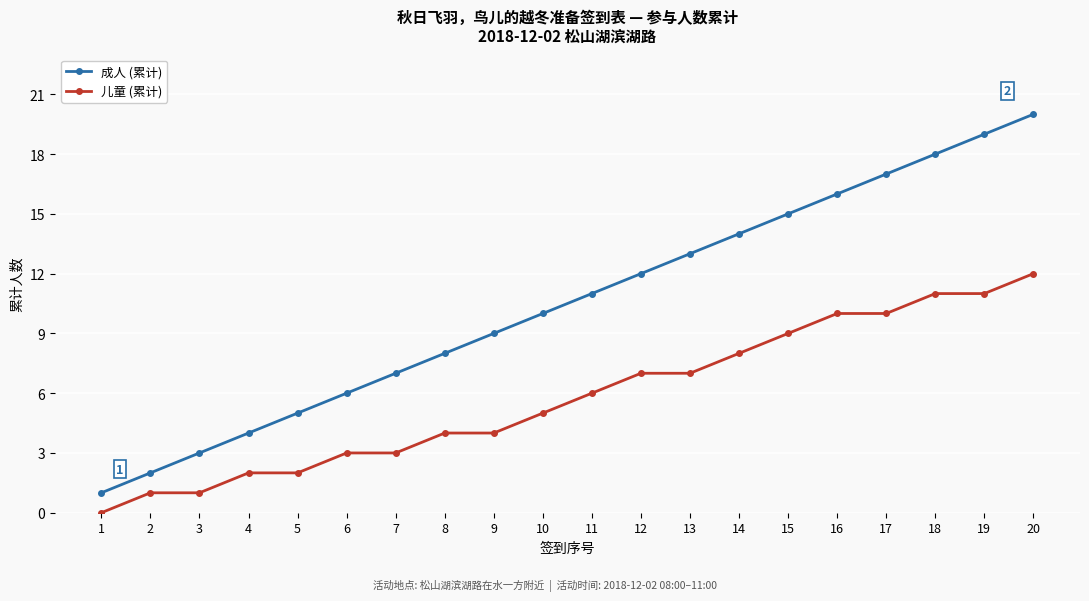

True or false: 儿童 (累计) has a value of 15 at 17.

False